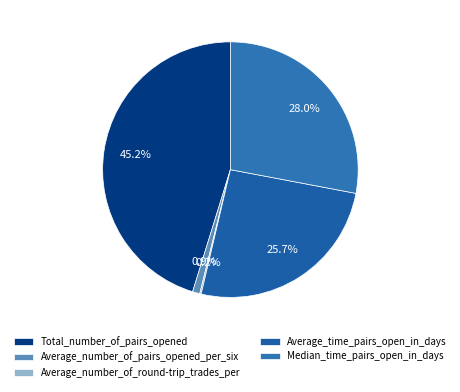

Is it true that Average_number_of_pairs_opened_per_six is 1% of the pie?

True